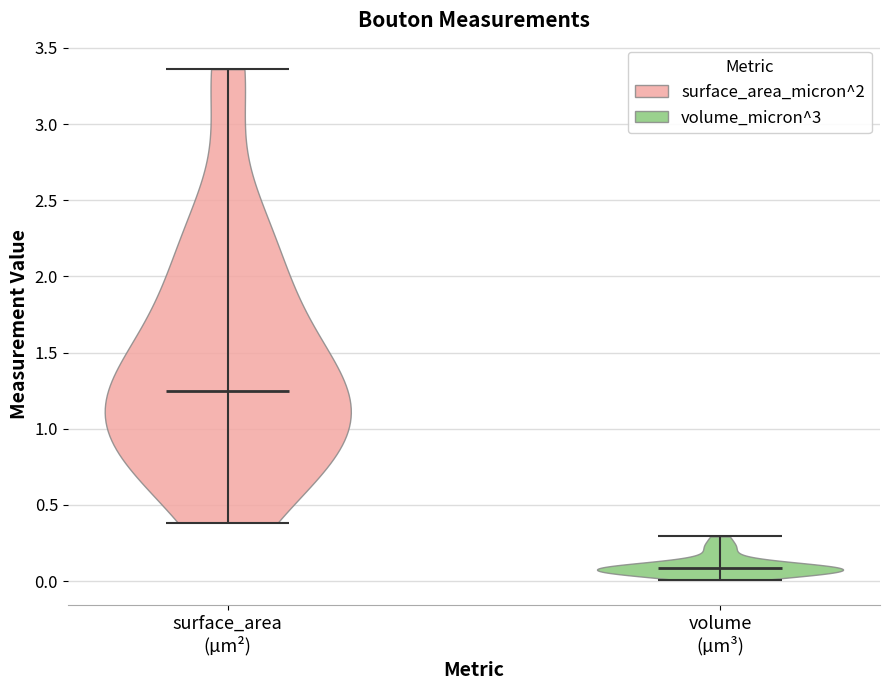

Reading left to right, read every violin against the y-axis: where its median line is, and the lowest and highest points it reaches. The values are not printed on the chart, so give them approximately, as read against the axis.

surface_area (µm²): median line 1.25, lowest point 0.40, highest point 3.35
volume (µm³): median line 0.10, lowest point 0.00, highest point 0.30